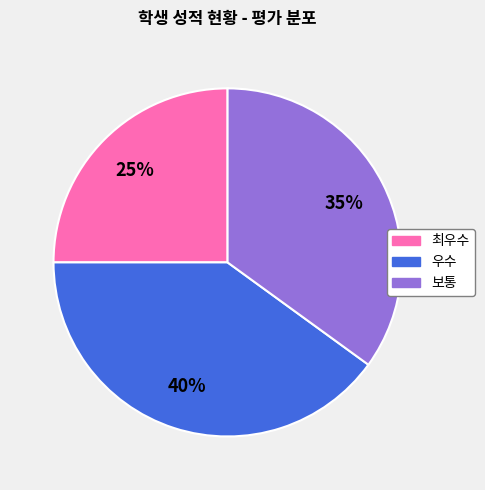

Is the sum of 최우수 and 우수 greater than half?

Yes